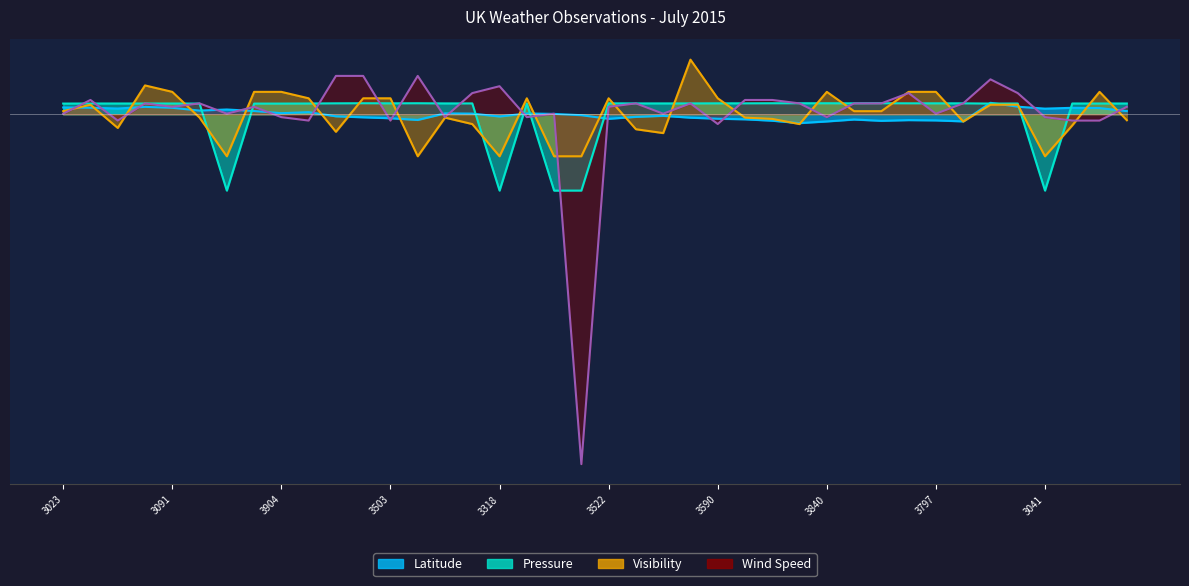

What is the label of the 10th point from the left?

3916